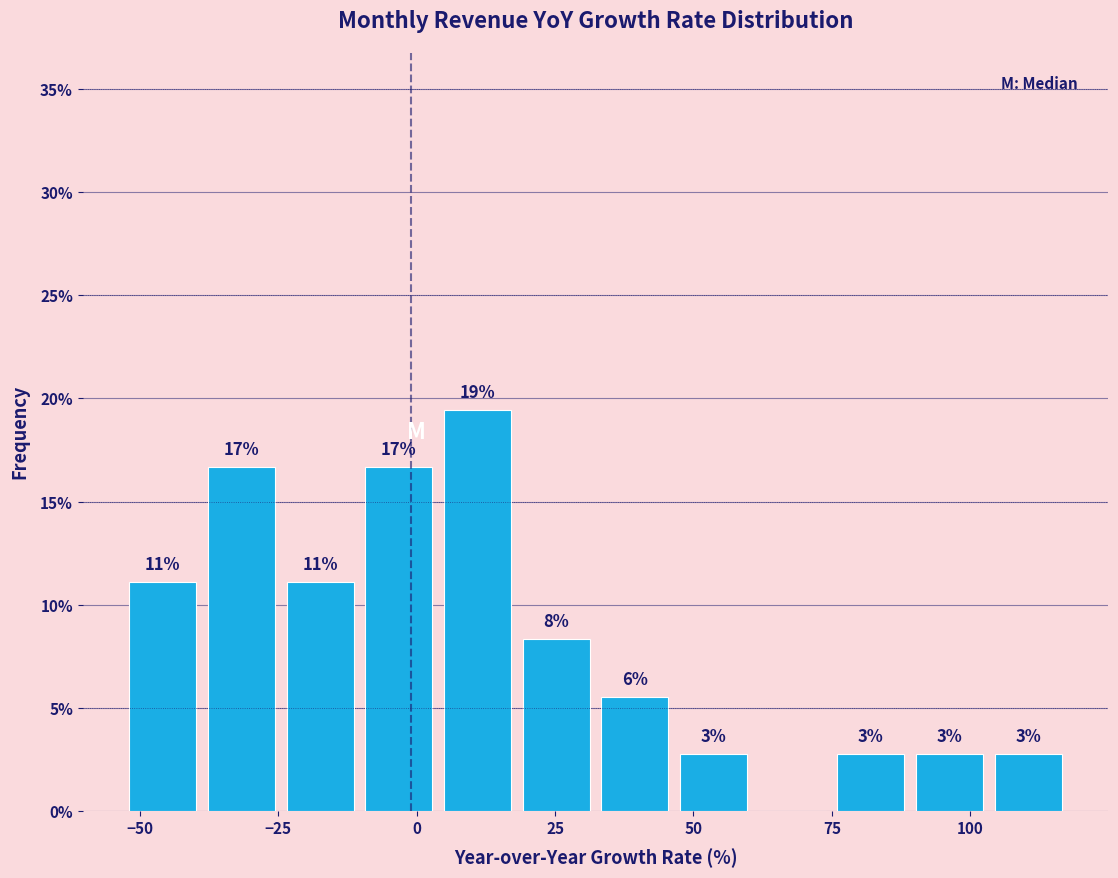

Read against the x-axis, roughly where is the centre of the tallest bar?

10